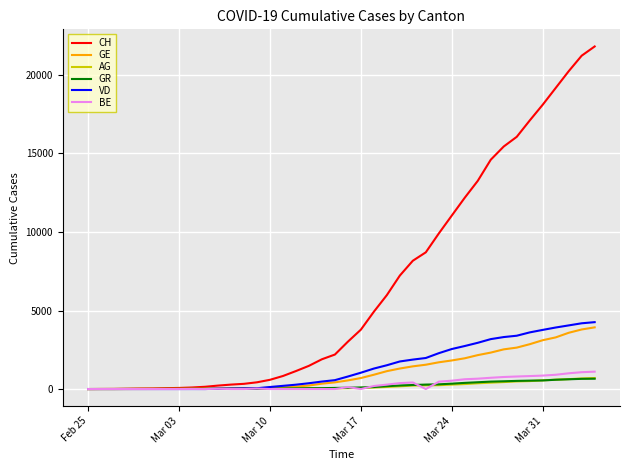

Which series has the widest spread of values?

CH